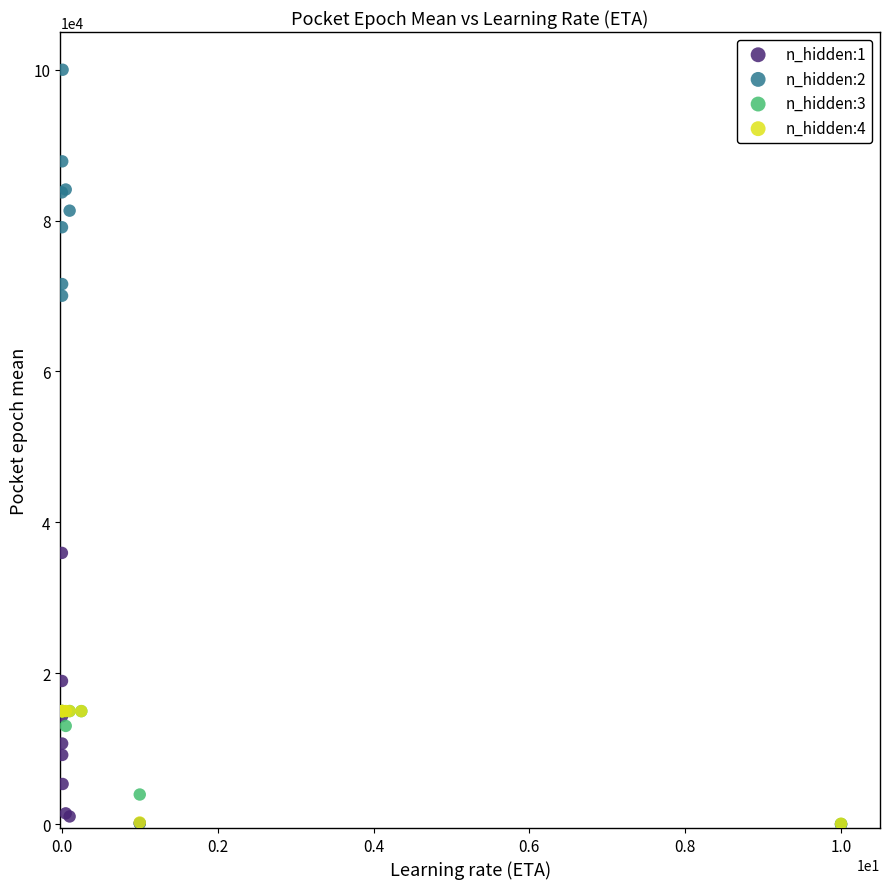

Which series has the largest Y range (max minus min)?

n_hidden:2